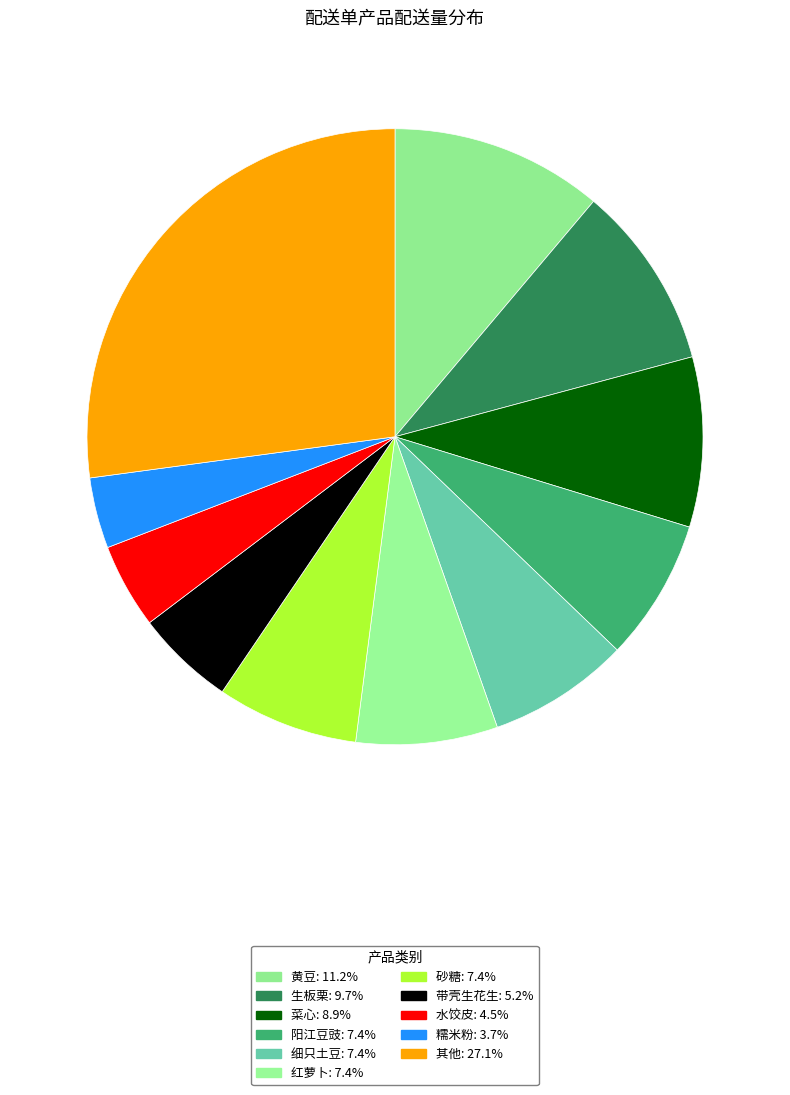

How many segments does this pie chart have?

11